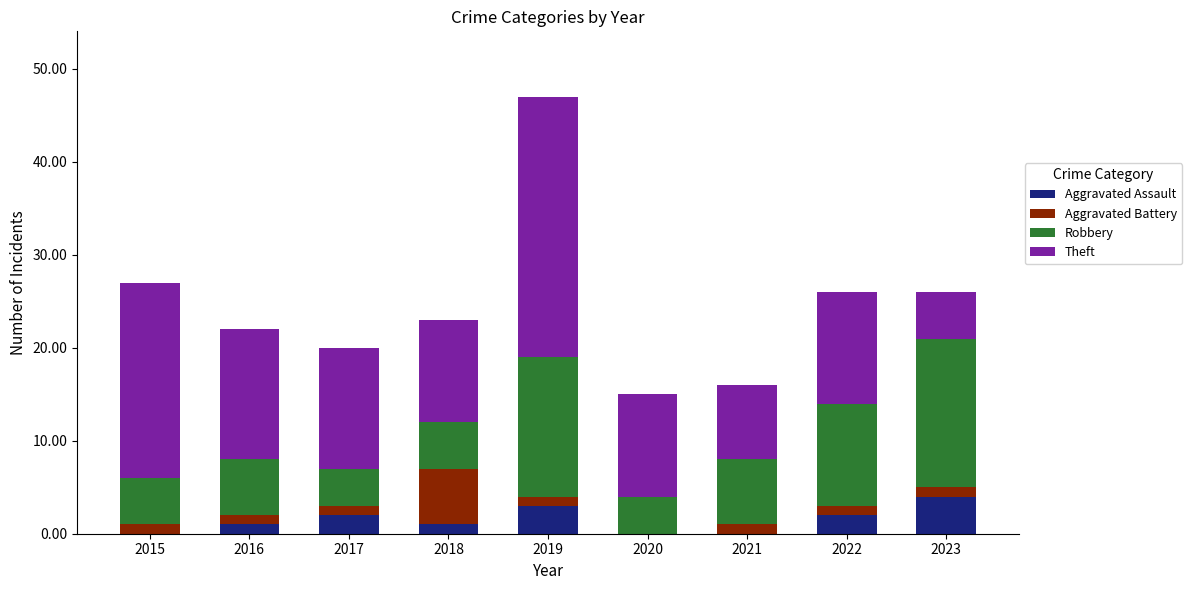

Is it true that Aggravated Assault equals 0 at 2022?

False